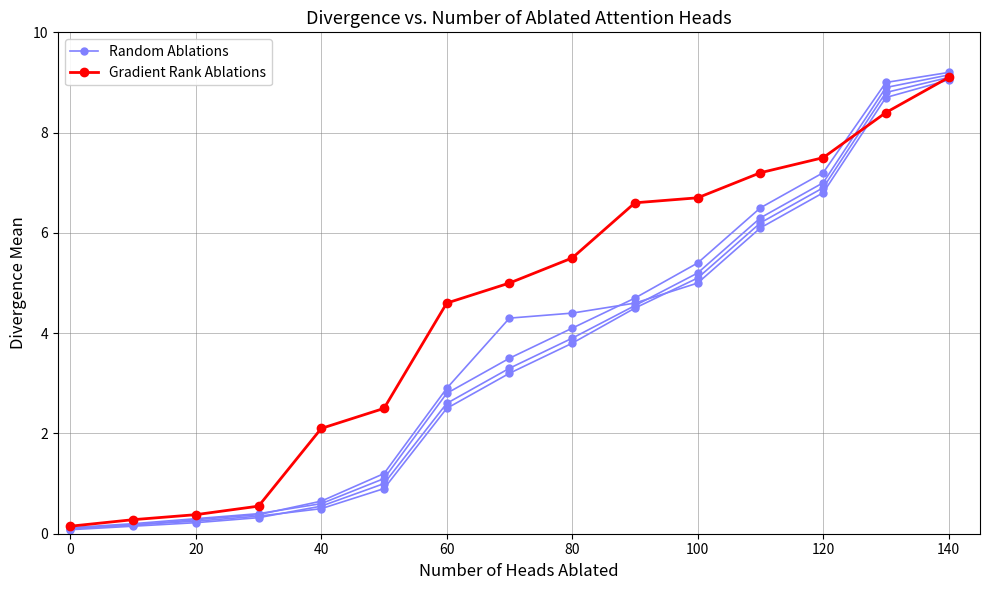

Rank the series by their average value, from lowest to highest.

Random Ablations, Gradient Rank Ablations